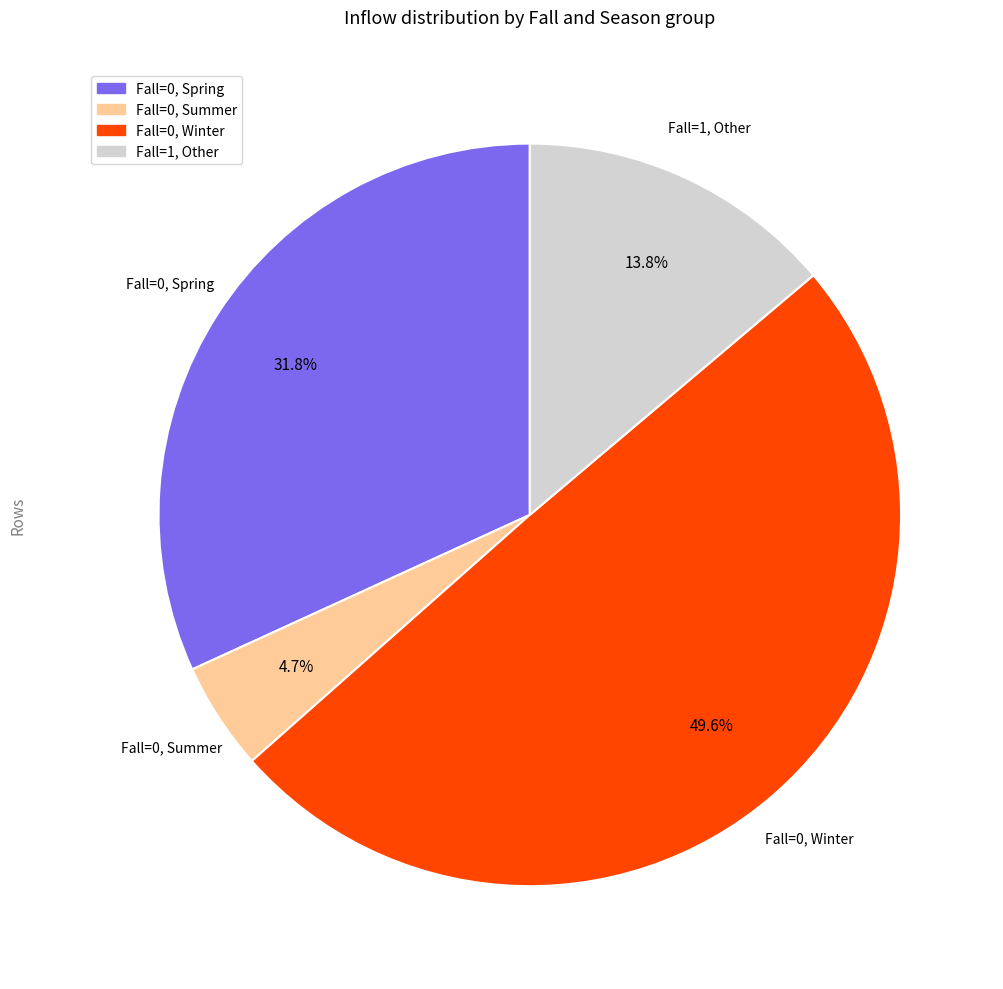

To the nearest percent, what is the difference between the largest and smallest slice percentages?

45%